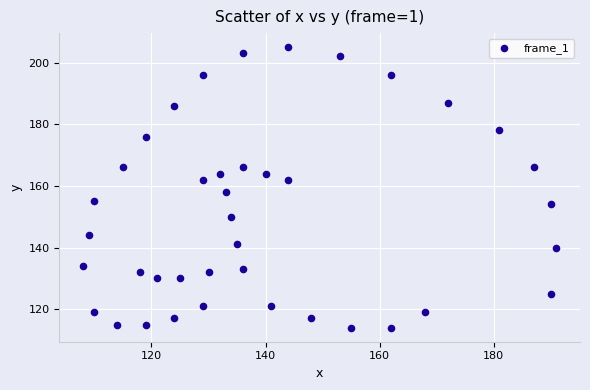

What is the range of X values (max minus min)?

83